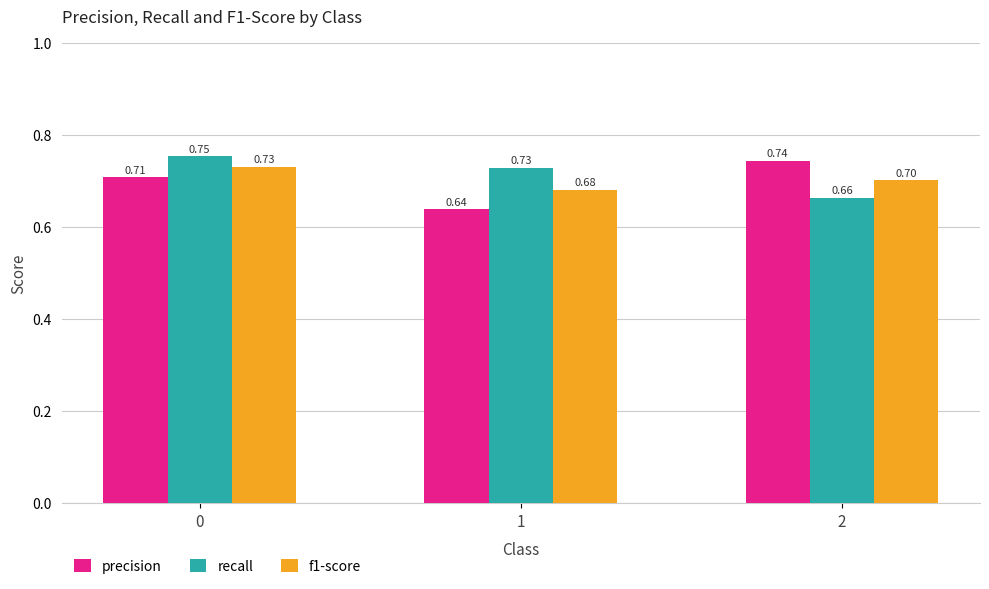

Count the f1-score values in the range 0 to 1.

3